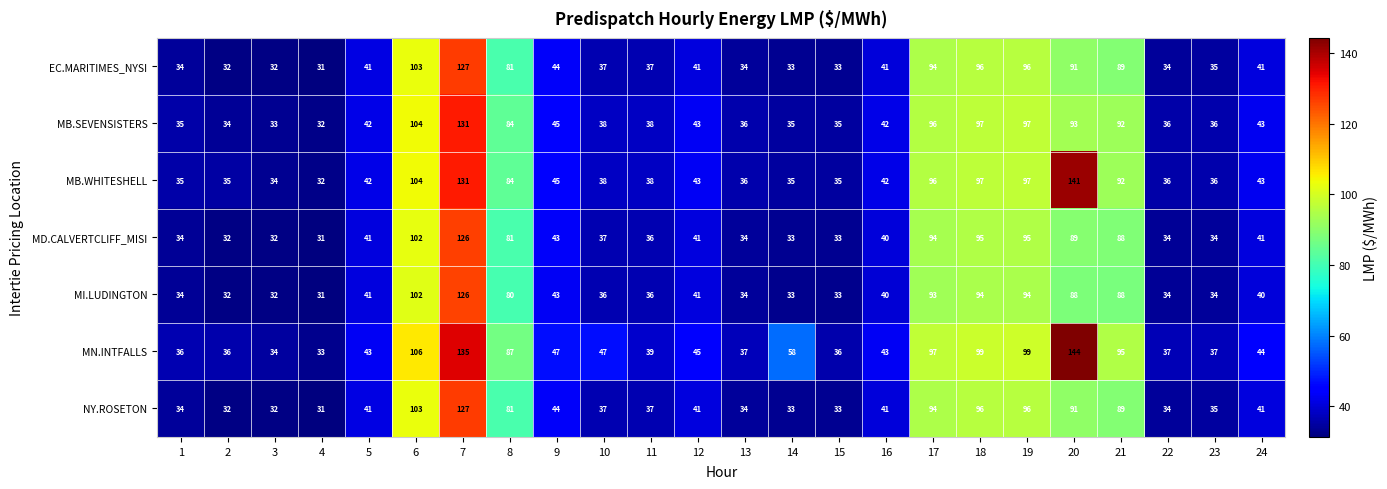

True or false: EC.MARITIMES_NYSI has a value of 21 at 22.

False